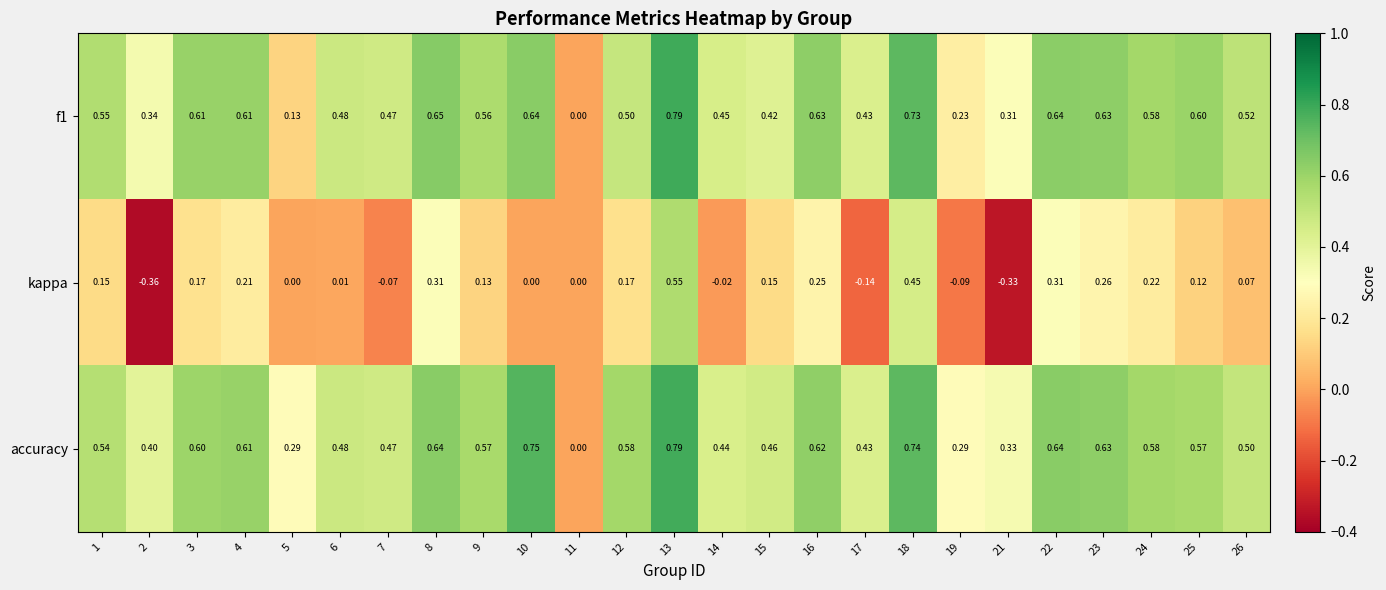

Is the value of accuracy at 18 greater than the value of f1 at 12?

Yes